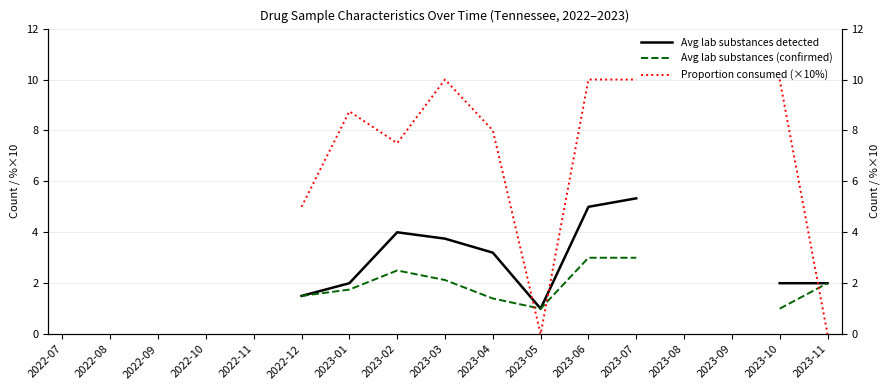

What position from the right is 2022-08?

16